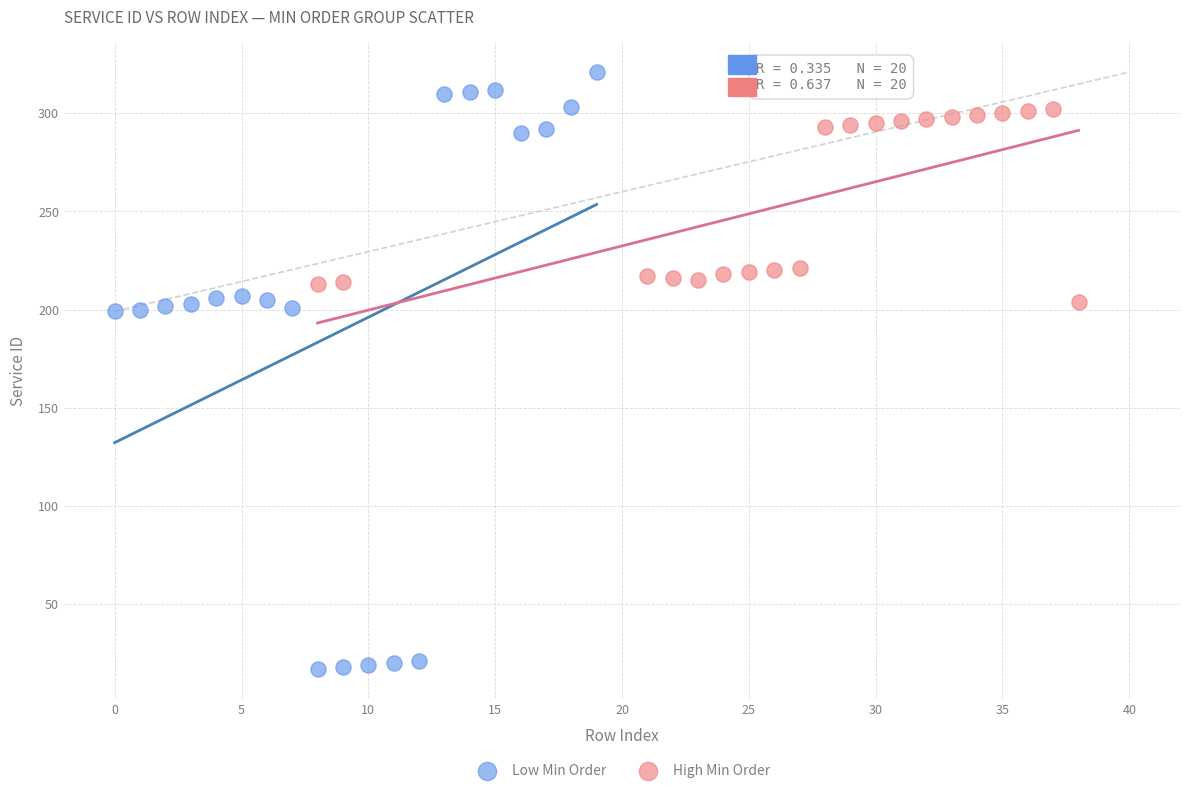

What are all the series names shown in the legend?

Low Min Order, High Min Order